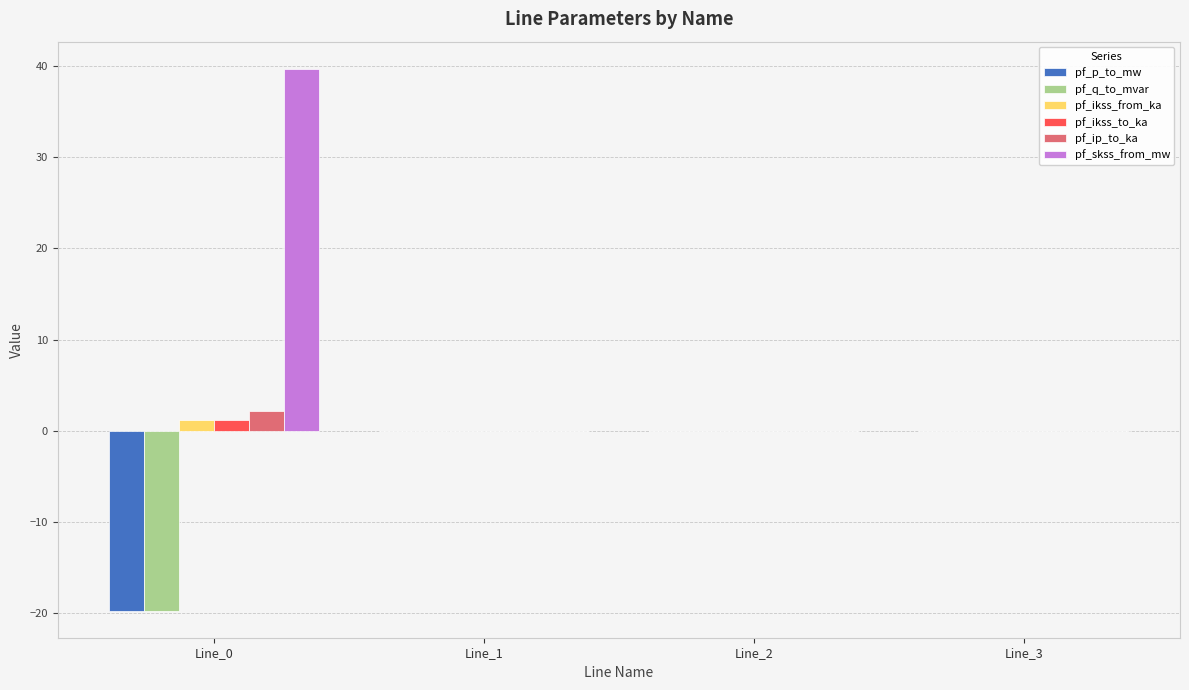

Which series has the largest total across all categories?

pf_skss_from_mw